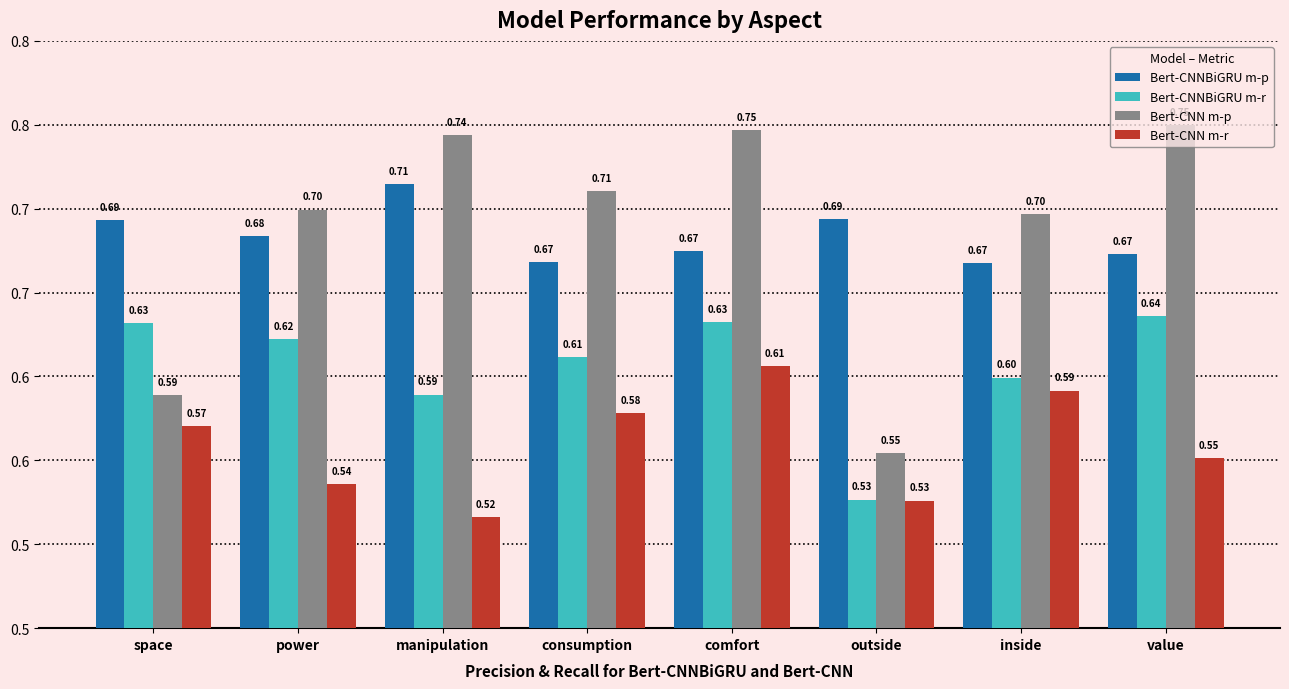

Between inside and value, which series saw the biggest shift?

Bert-CNN m-p